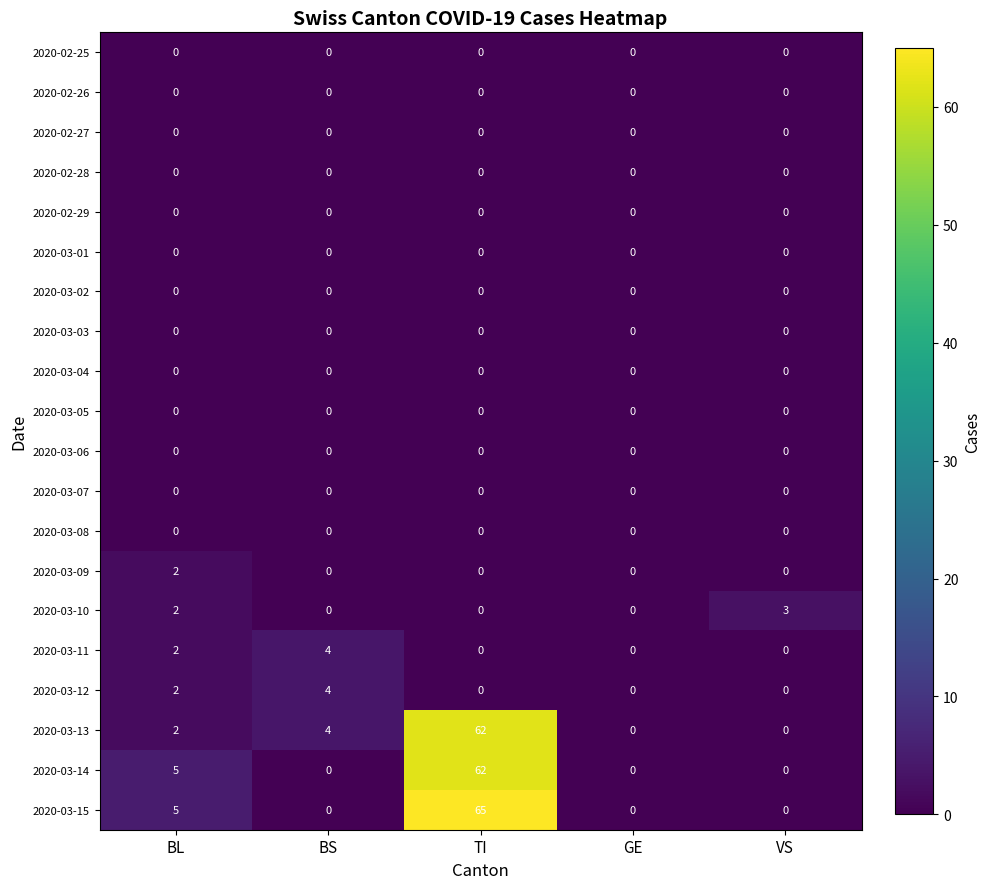

Which category has the highest value in the 2020-03-15 series?

TI